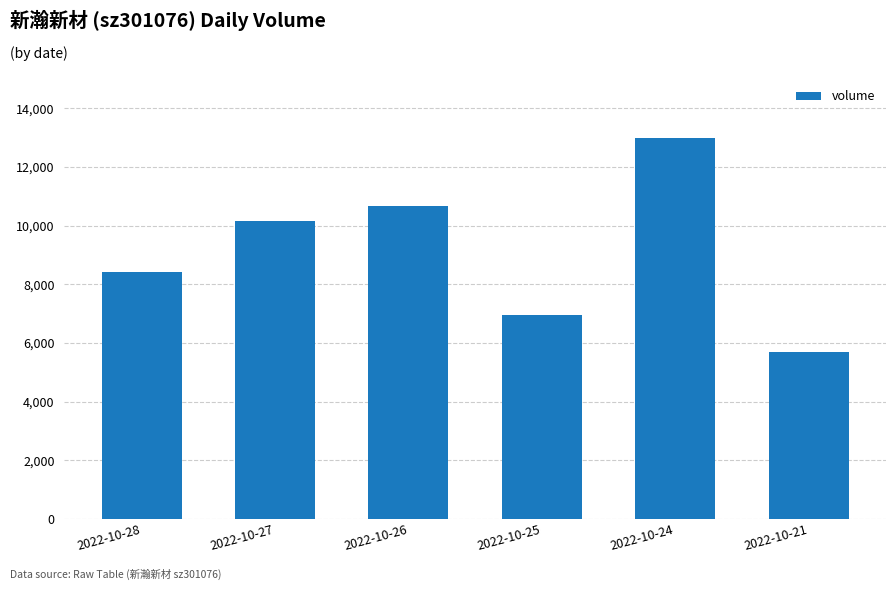

List the labels in order of value, largest first.

2022-10-24, 2022-10-26, 2022-10-27, 2022-10-28, 2022-10-25, 2022-10-21